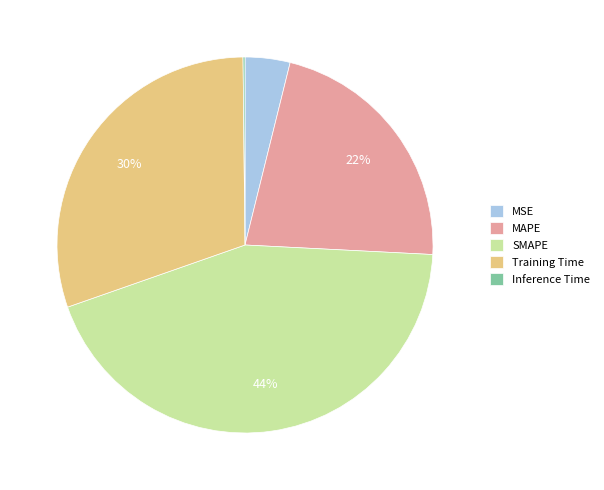

Does SMAPE account for over 50% of the chart?

No